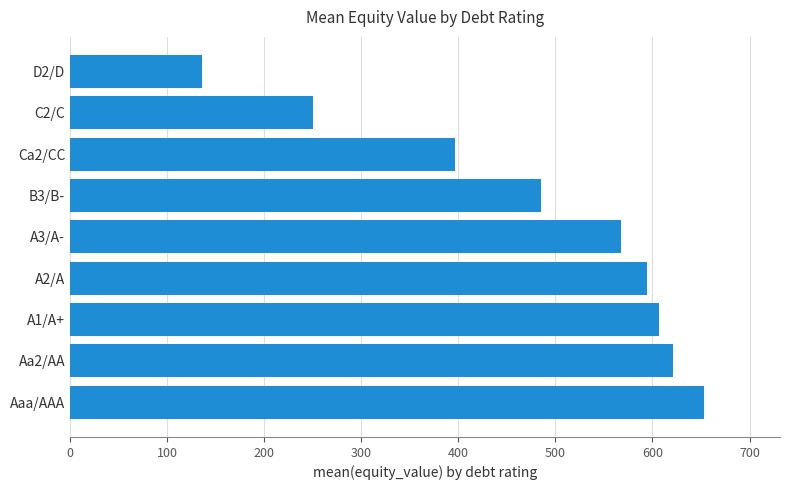

At which category does the chart reach its peak across all series?

Aaa/AAA